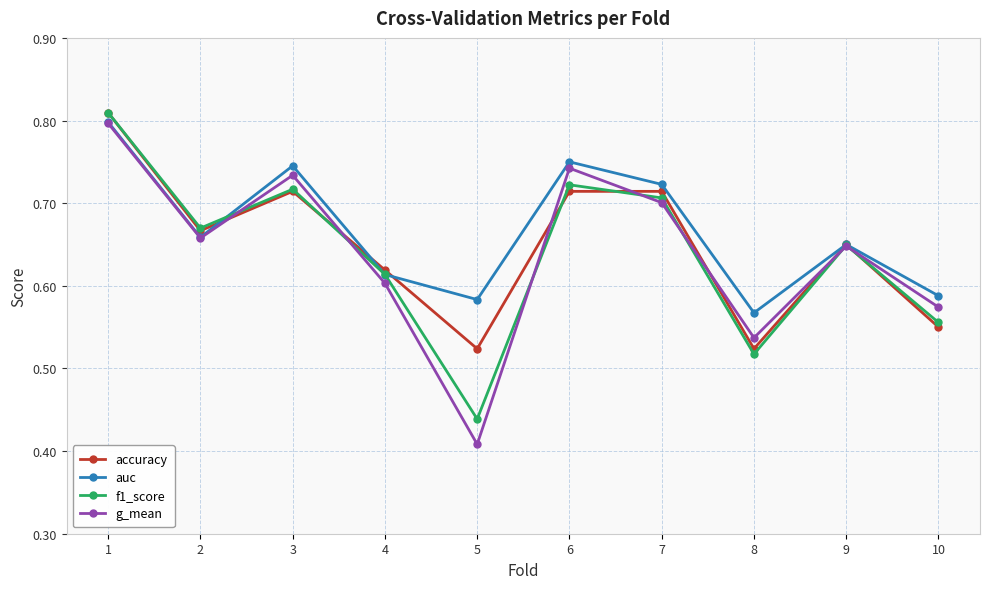

Where do f1_score and g_mean first cross each other?

2 and 3